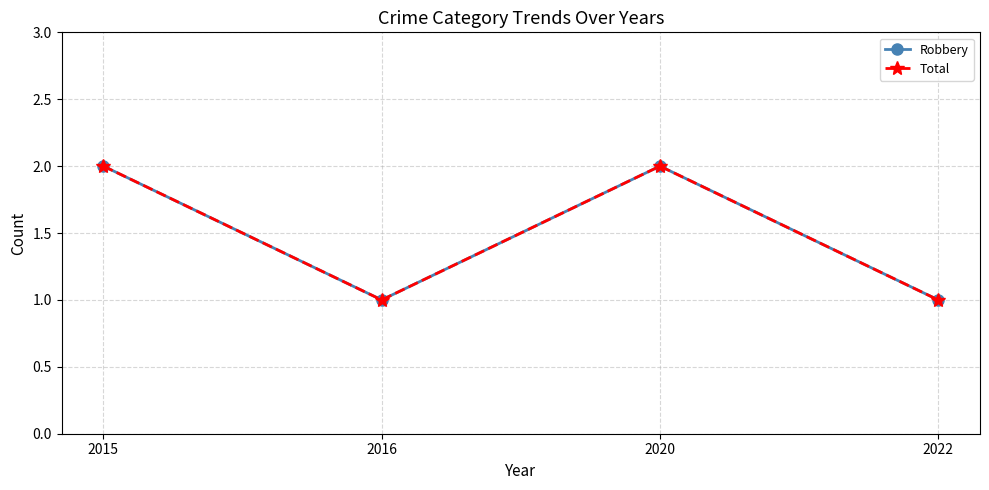

Reading left to right, list all the values displayed in this chart.

Robbery: 2	1	2	1
Total: 2	1	2	1